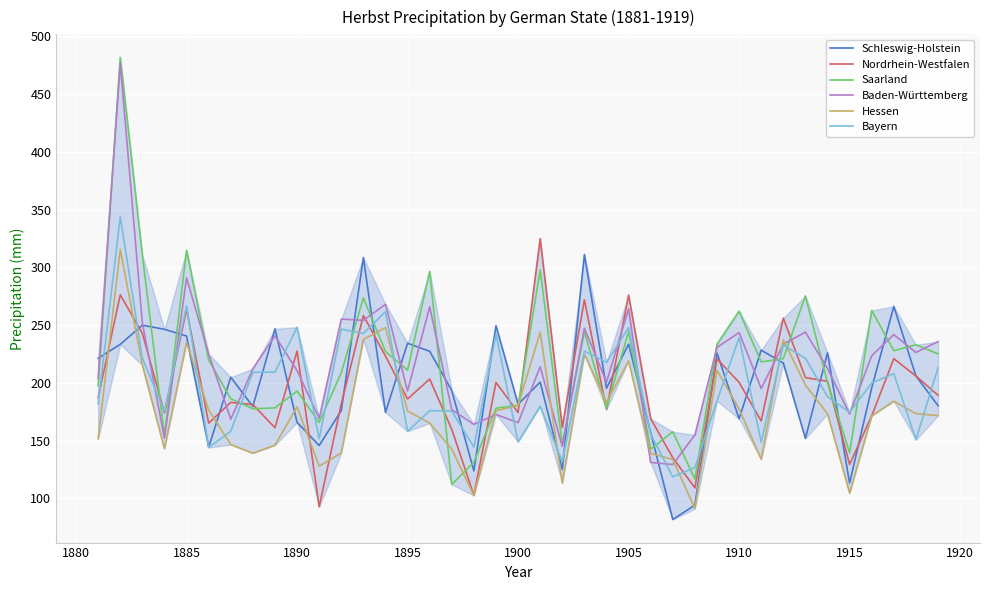

Which series has the largest range (max minus min)?

Saarland